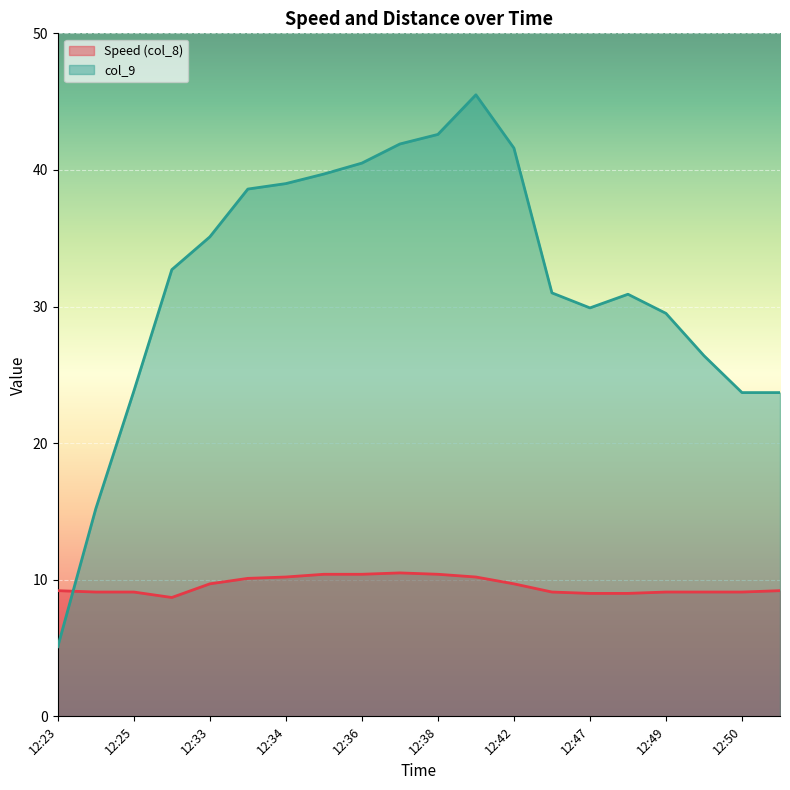

Reading left to right, list all the values displayed in this chart.

Speed (col_8): 9.2	9.1	9.1	8.7	9.7	10.1	10.2	10.4	10.4	10.5	10.4	10.2	9.7	9.1	9.0	9.0	9.1	9.1	9.1	9.2
col_9: 5.1	15.2	23.8	32.7	35.1	38.6	39.0	39.7	40.5	41.9	42.6	45.5	41.6	31.0	29.9	30.9	29.5	26.4	23.7	23.7